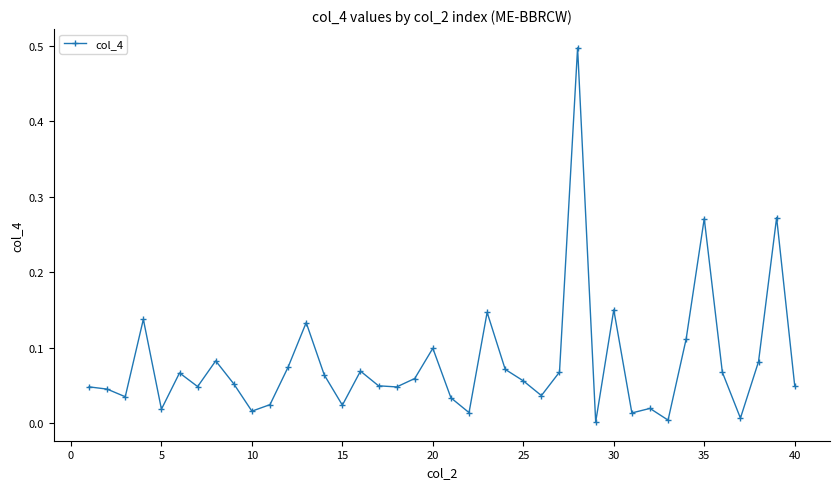

How many interior local valleys (lower than both neighbors) does the data have?

12